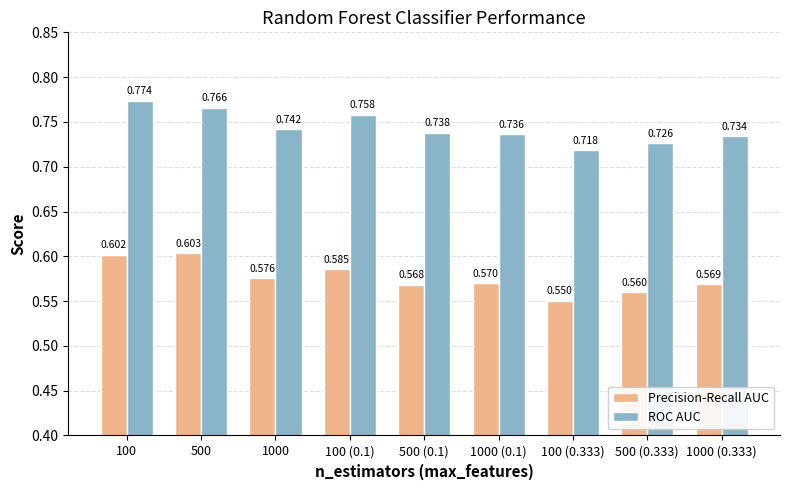

How many groups of bars are there?

9